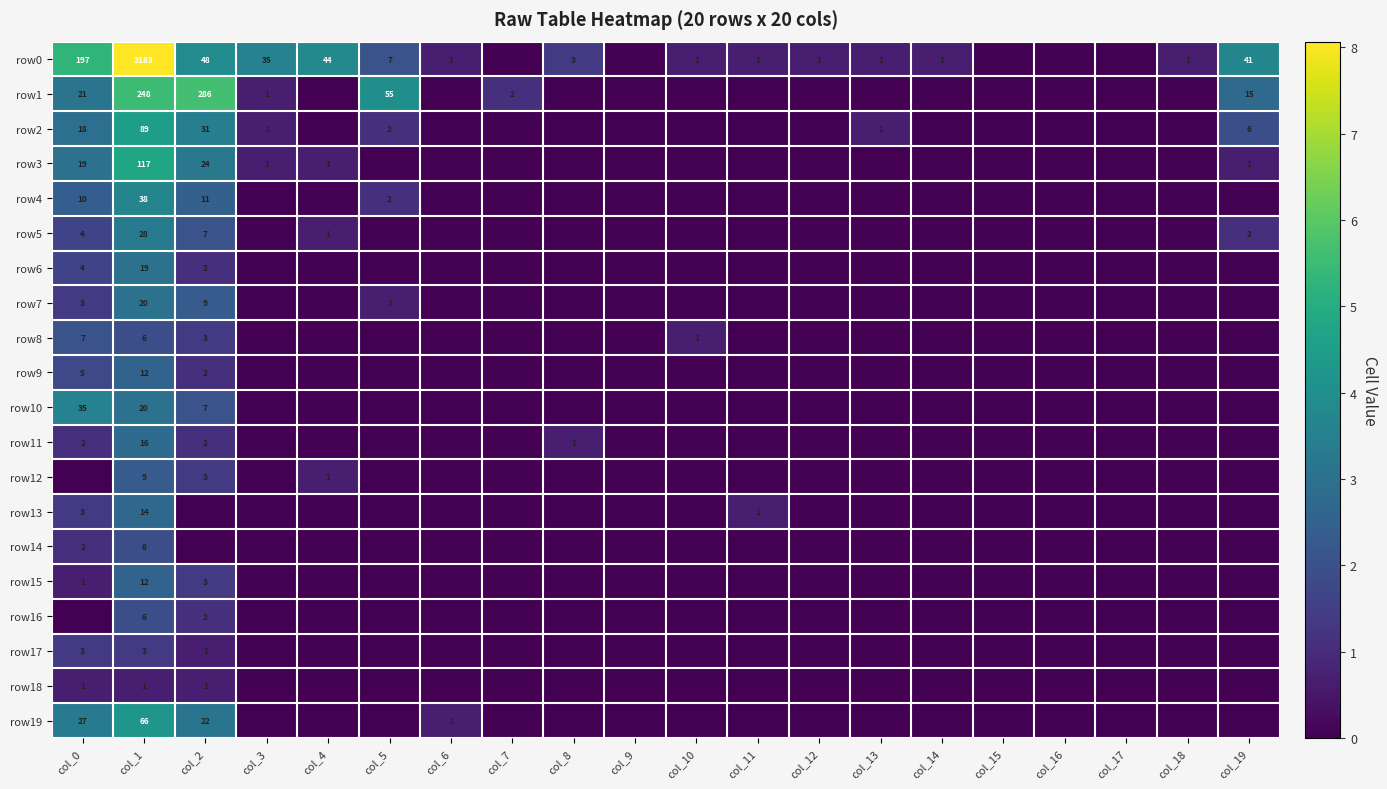

True or false: row0 has a value of 3183 at col_1.

True